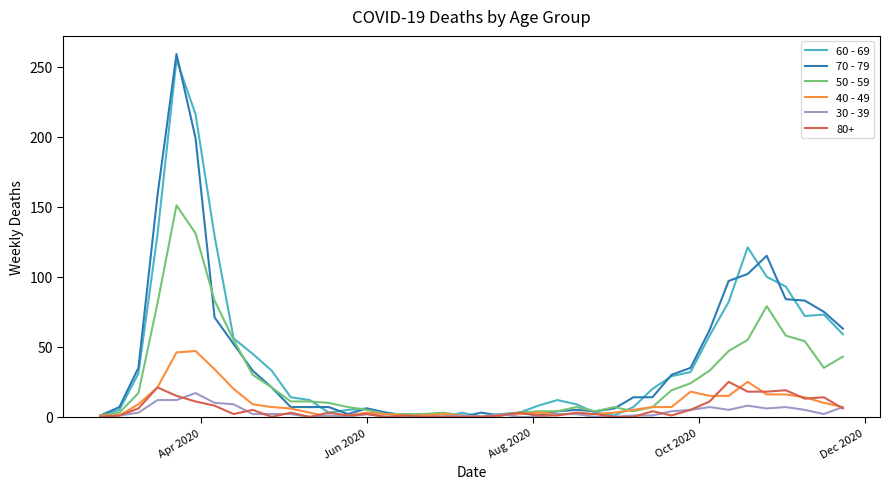

Which series has the widest spread of values?

70 - 79